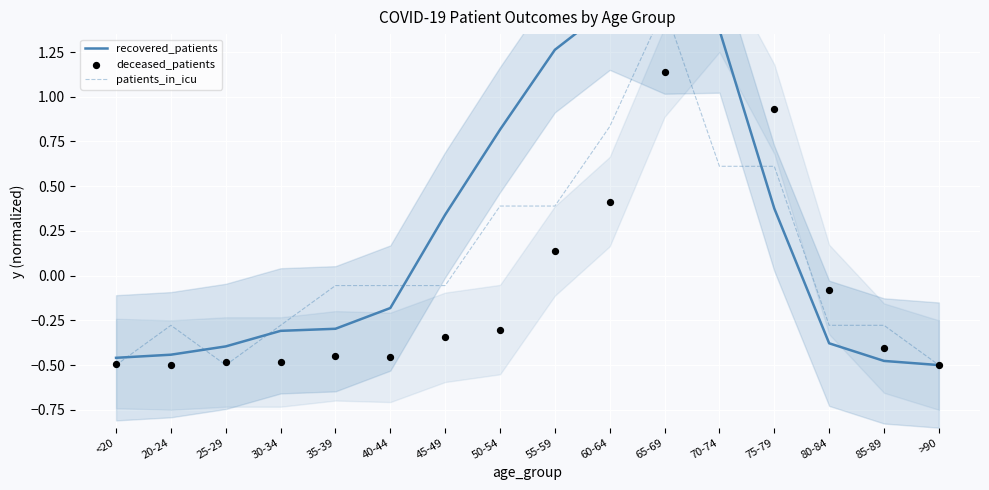

At which category is the sum across all series the highest?

65-69